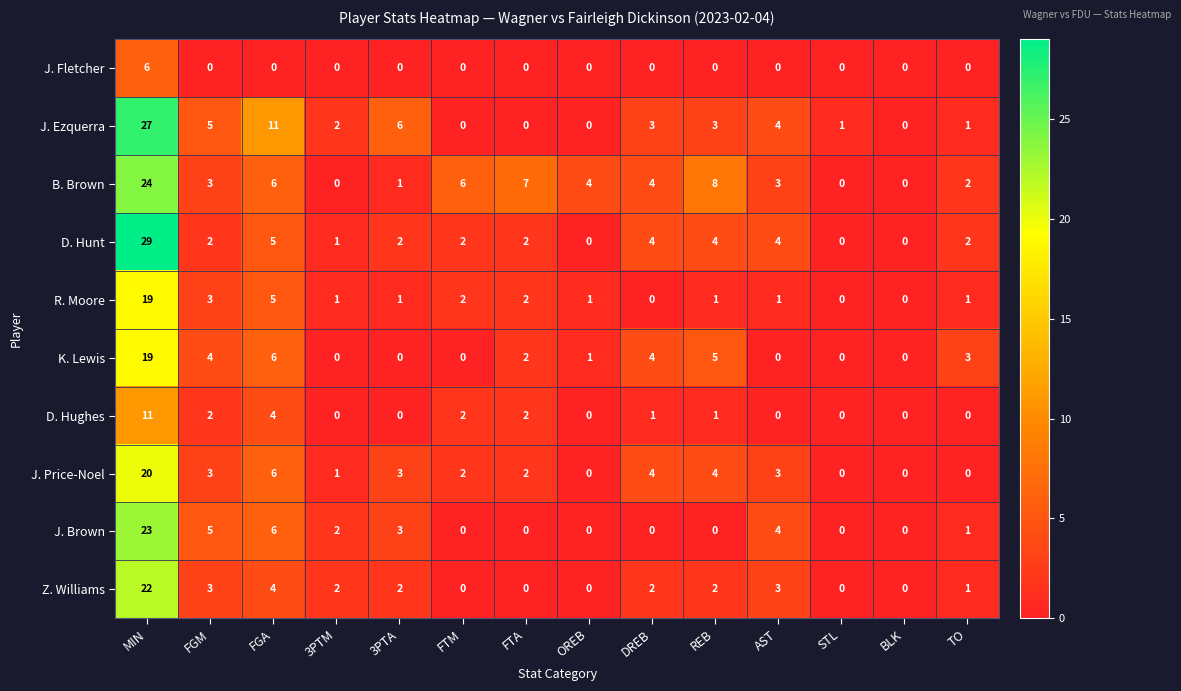

What is the spread (max minus min) of values at FTM?

6